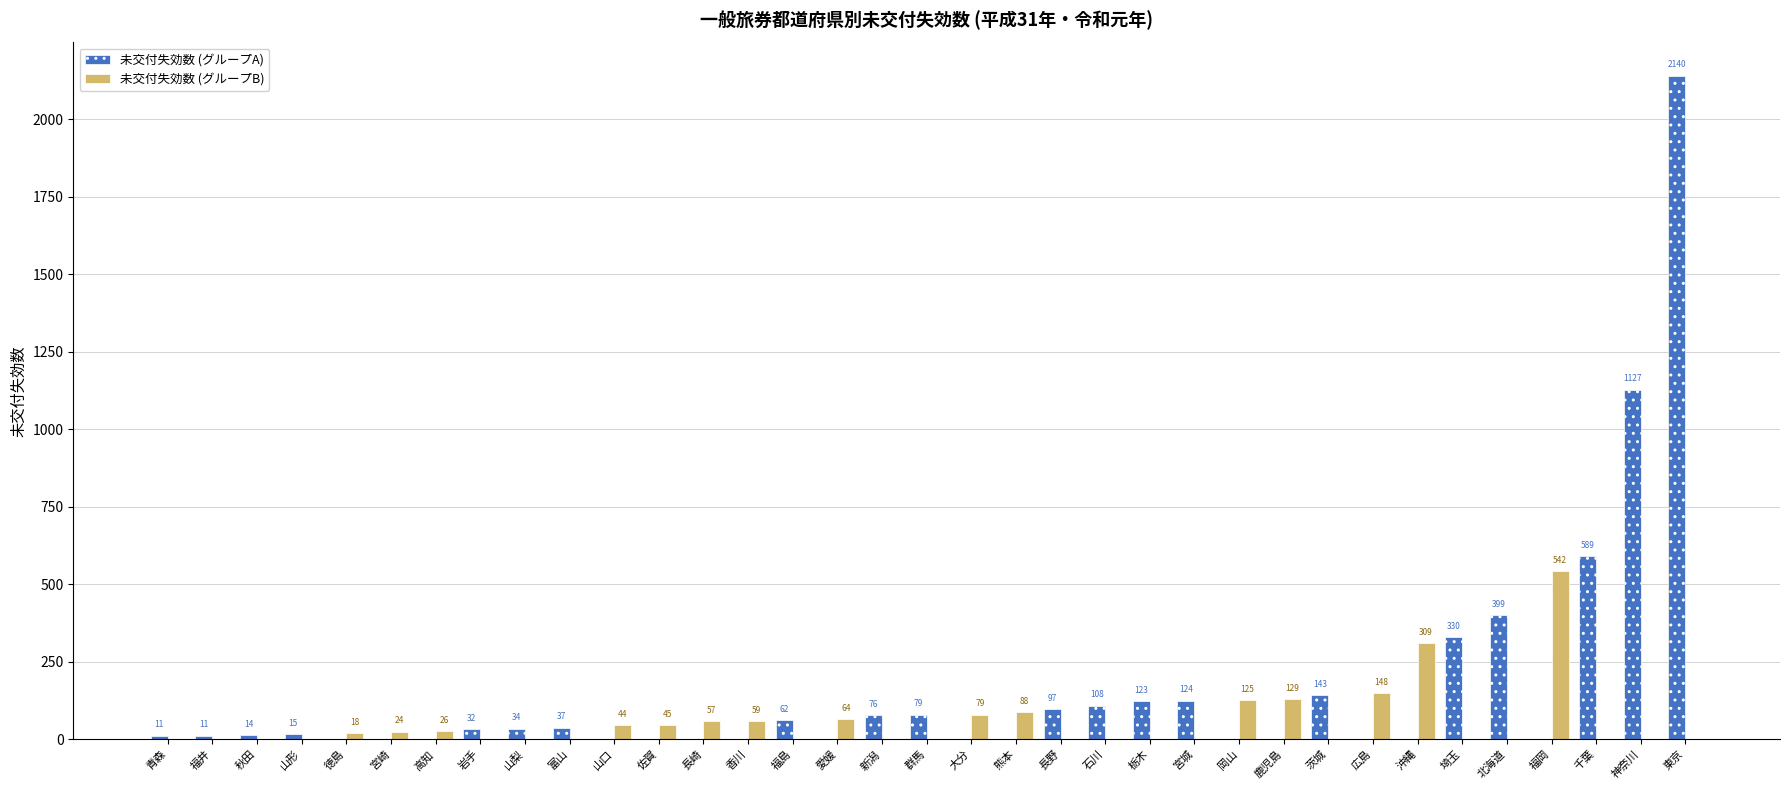

Reading right to left, extract all data points from this chart.

未交付失効数 (グループA): 2140	1127	589	0	399	330	0	0	143	0	0	124	123	108	97	0	0	79	76	0	62	0	0	0	0	37	34	32	0	0	0	15	14	11	11
未交付失効数 (グループB): 0	0	0	542	0	0	309	148	0	129	125	0	0	0	0	88	79	0	0	64	0	59	57	45	44	0	0	0	26	24	18	0	0	0	0